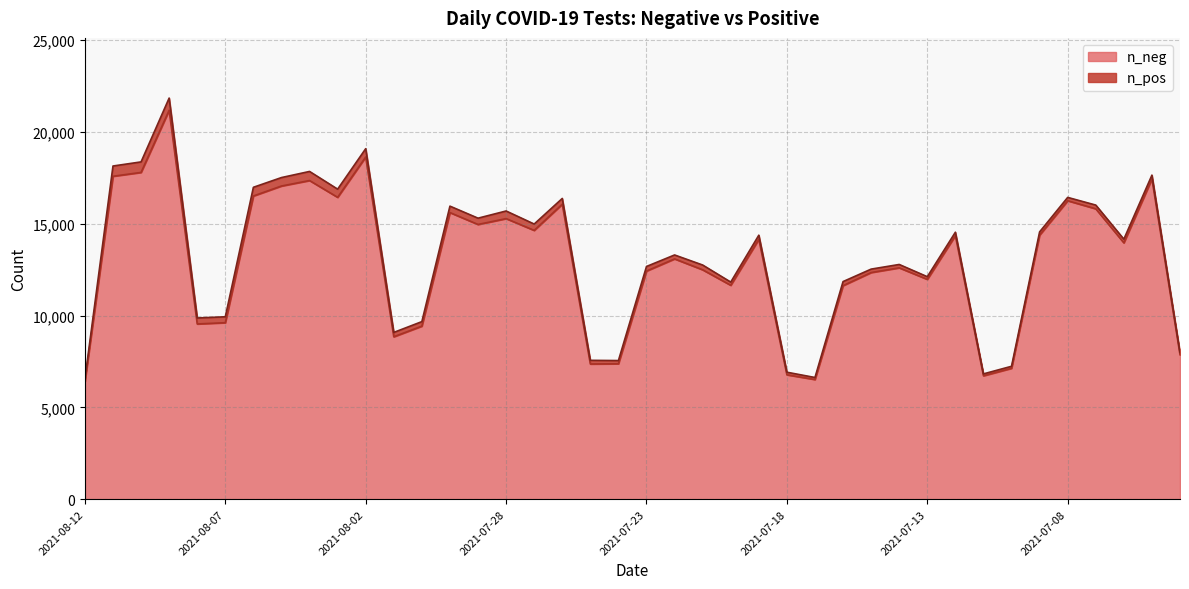

What is the minimum value shown in the chart?

6406